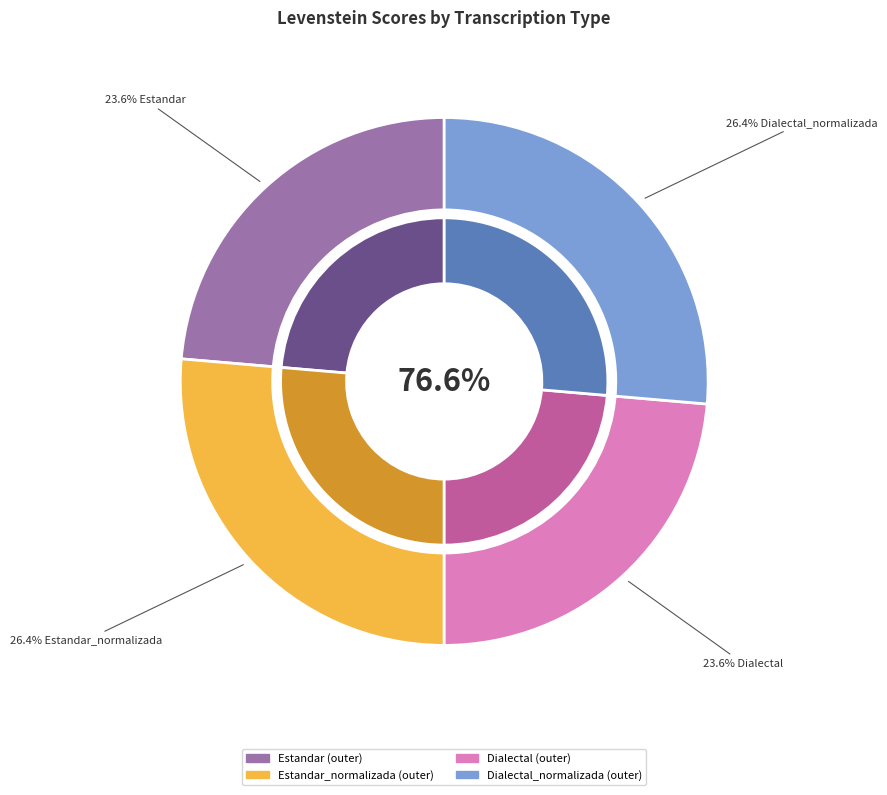

What is the smallest slice in the pie chart?

Estandar